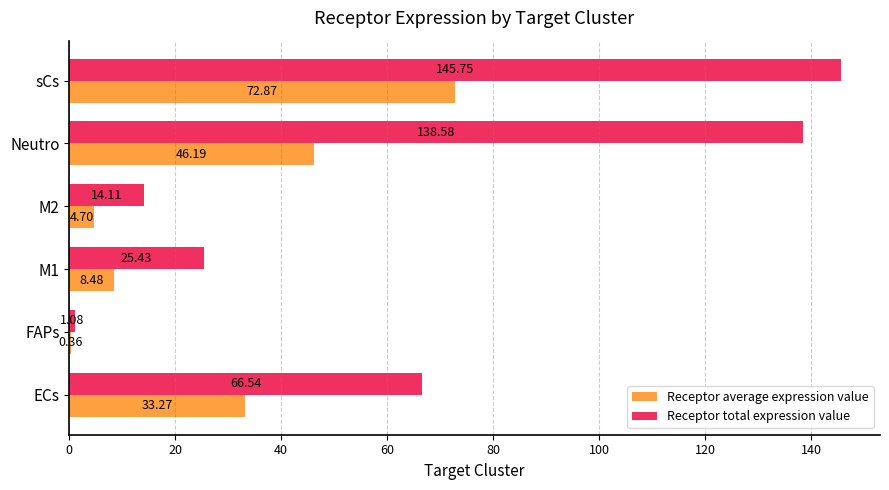

At which label is Receptor total expression value closest to 73?

ECs